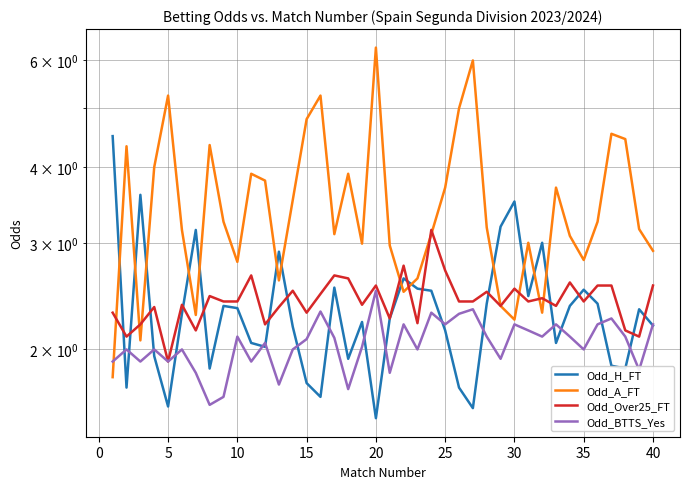

What is the highest value of the Odd_H_FT series?

4.5